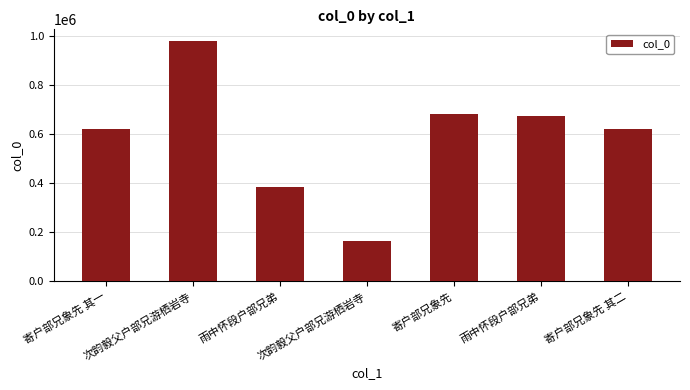

How many bars are there in total?

7